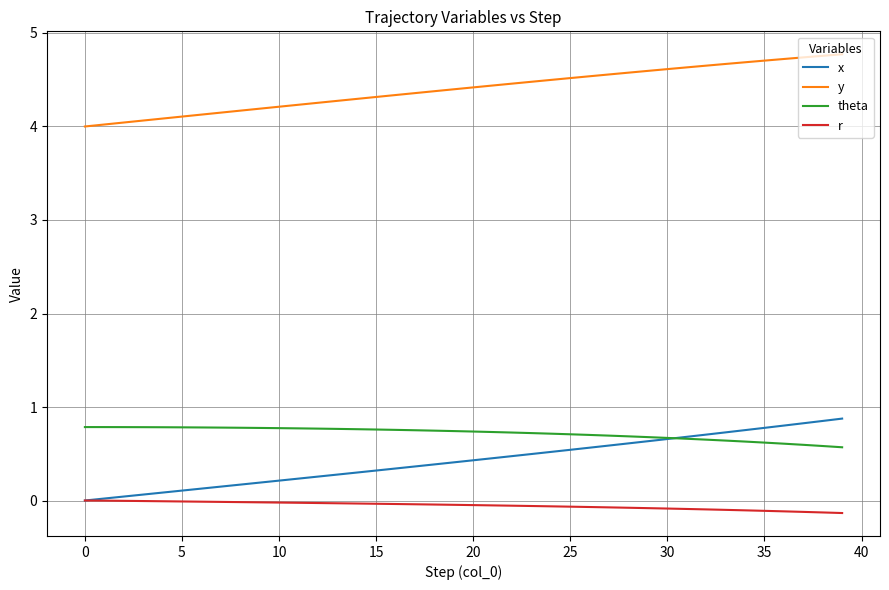

True or false: x and y intersect in this chart.

False